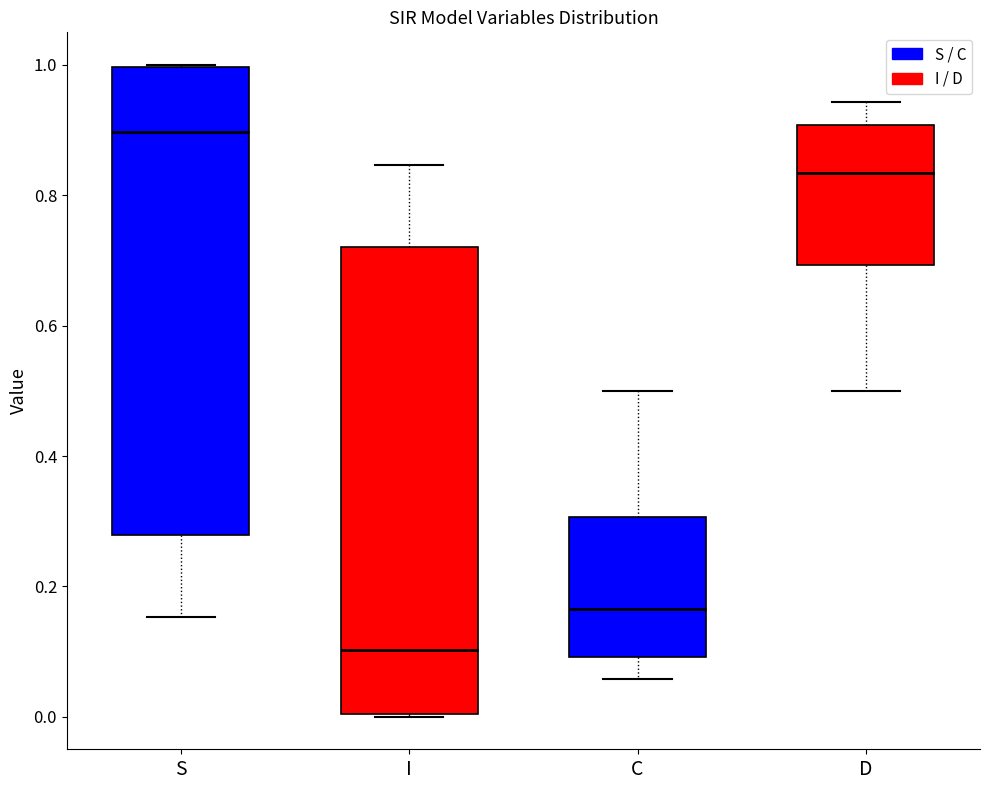

Where does the median line of the box for S sit on the y-axis? The values are not printed on the chart, so give them approximately, as read against the axis.

0.90